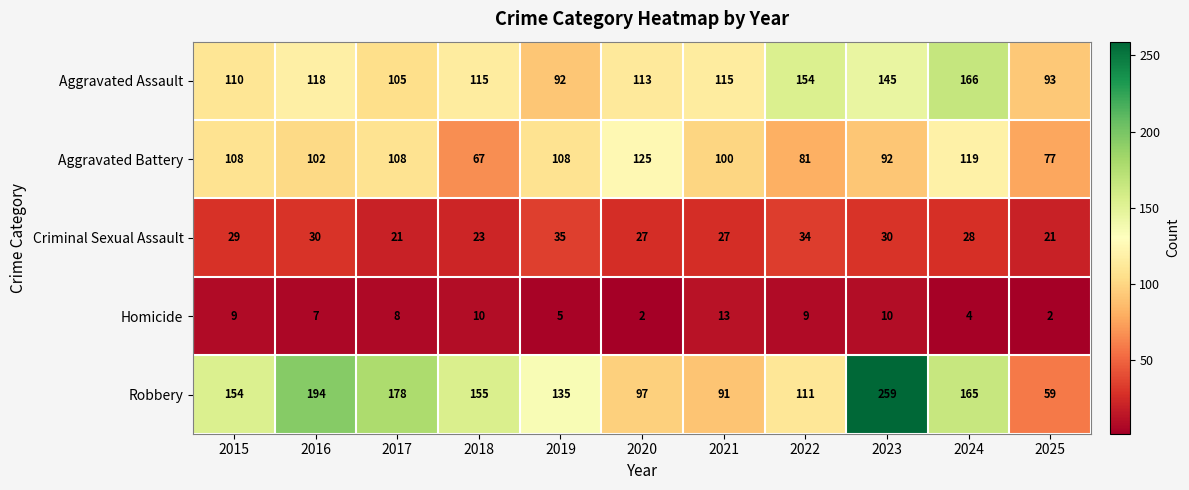

How many categories are shown in the chart?

11